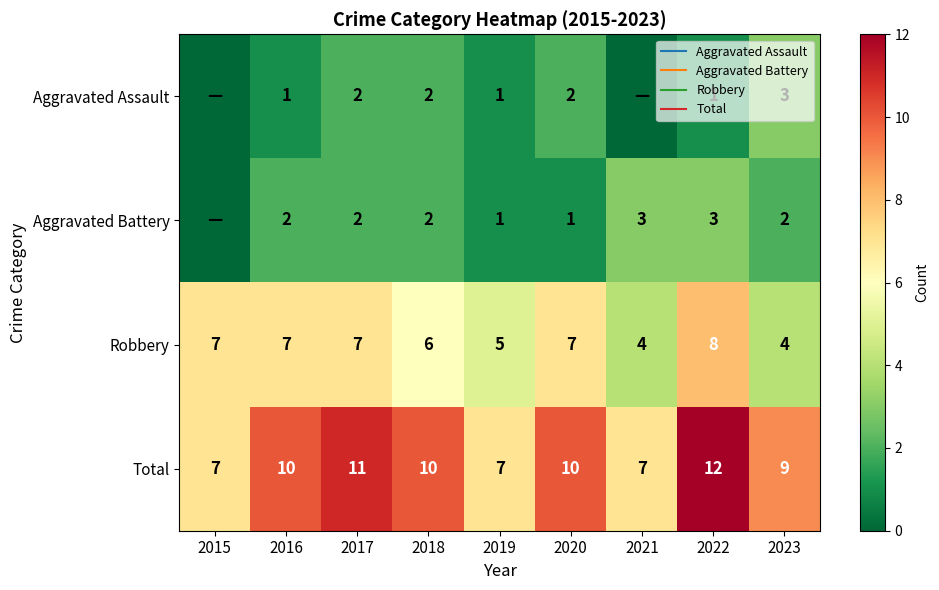

Is the value of Aggravated Battery at 2019 greater than the value of Total at 2023?

No